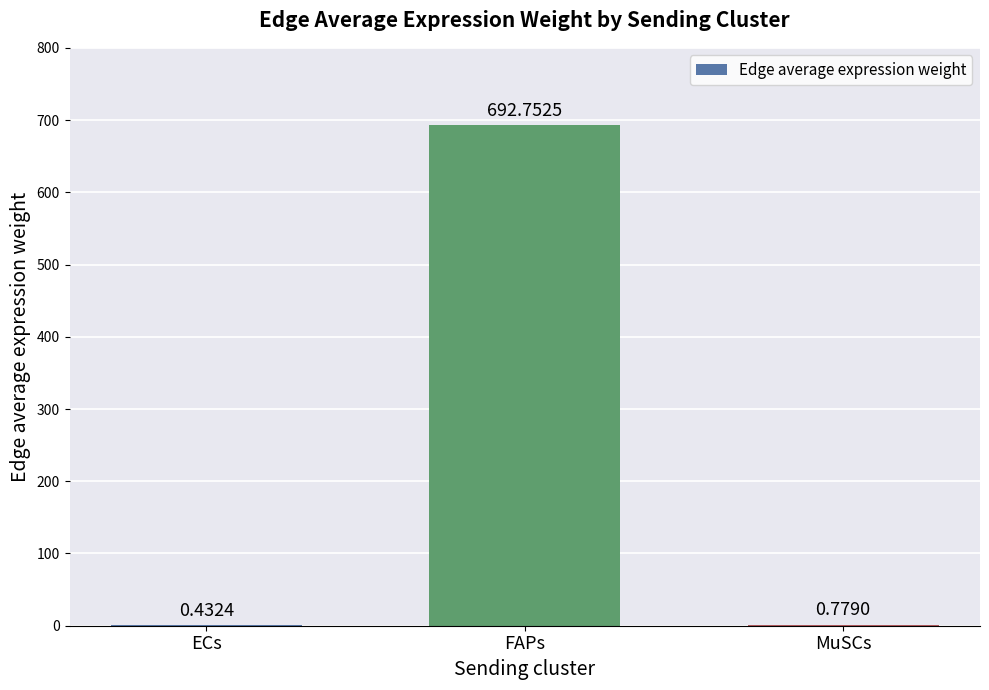

Where is the data nearest to the value 346?

MuSCs